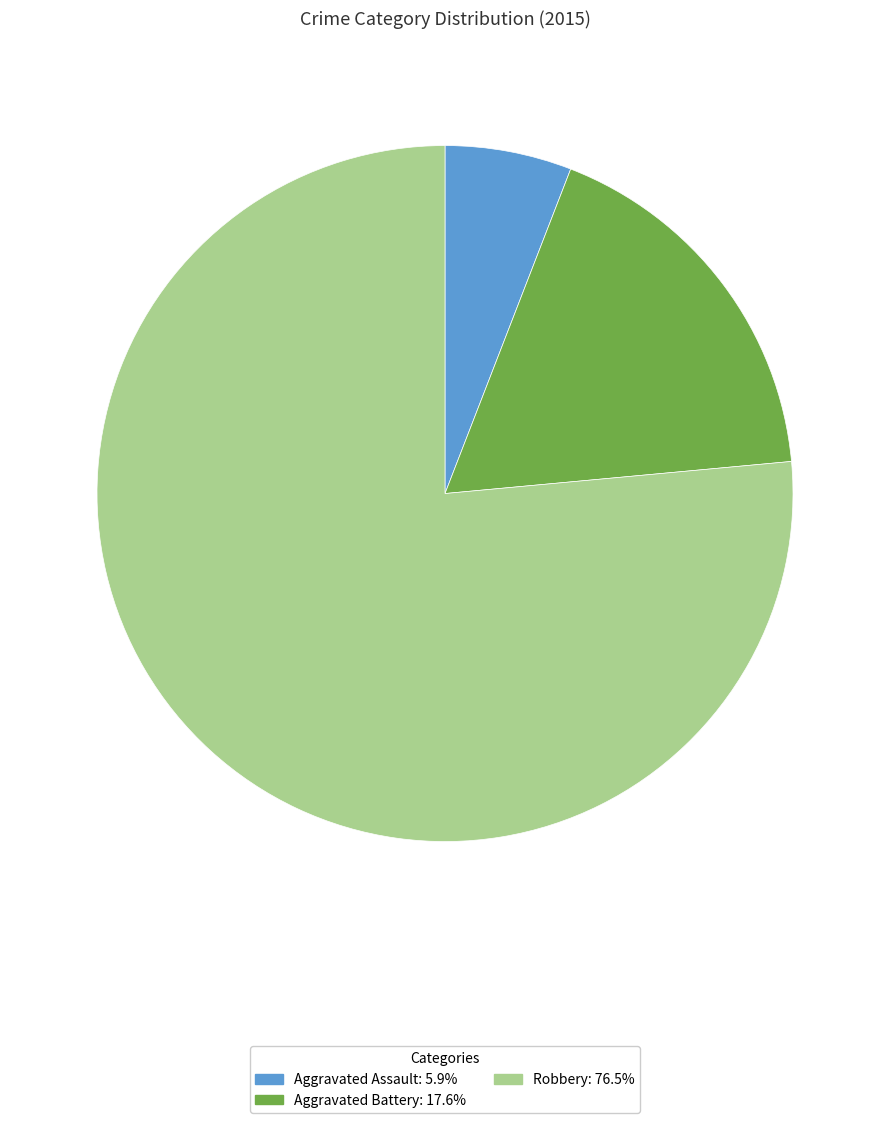

Which has a higher value, Aggravated Battery or Aggravated Assault?

Aggravated Battery